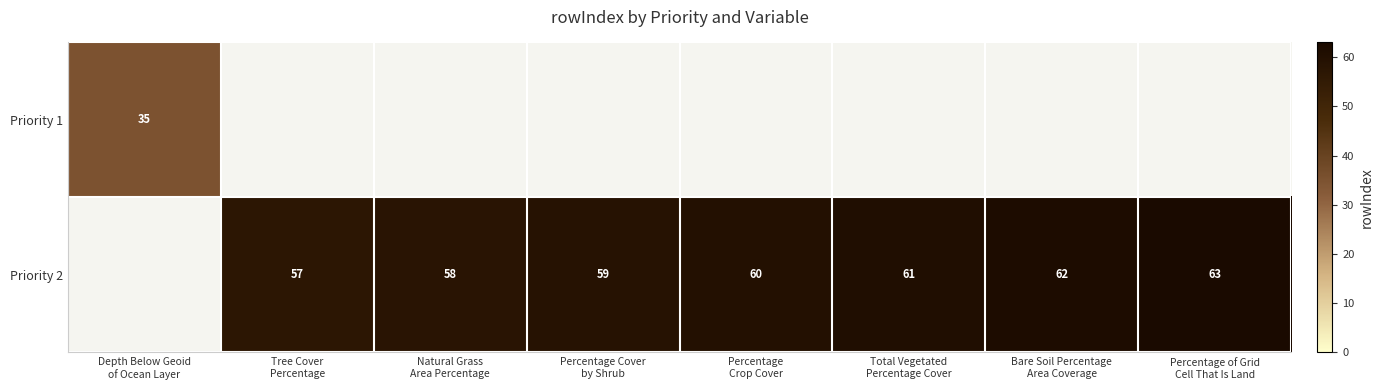

How many values in Priority 2 are above zero?

7